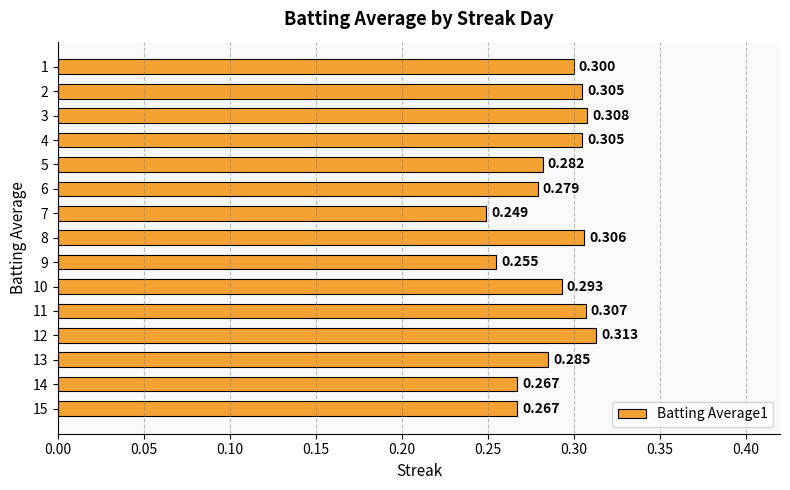

What is the average value?

0.3